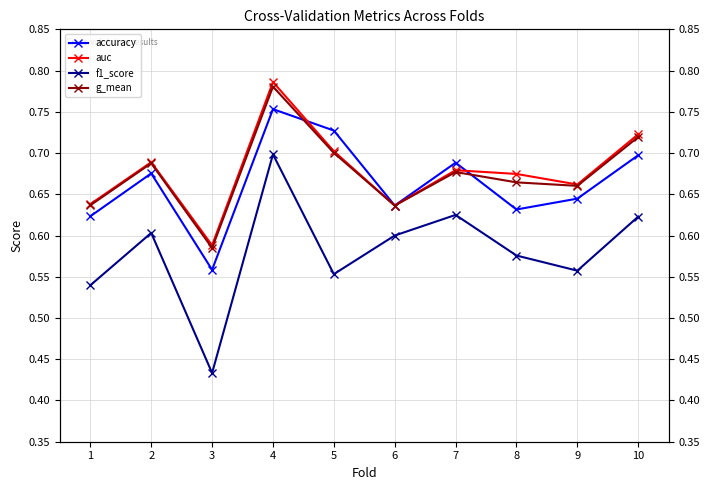

What is the sum of all g_mean values?

6.7